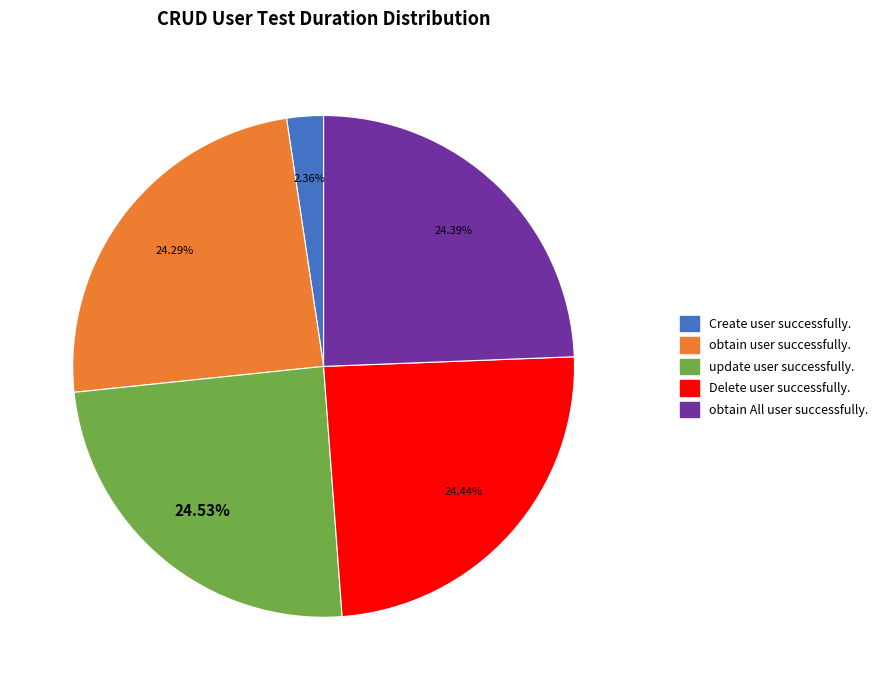

How much of the chart is everything except update user successfully.?

75.5%